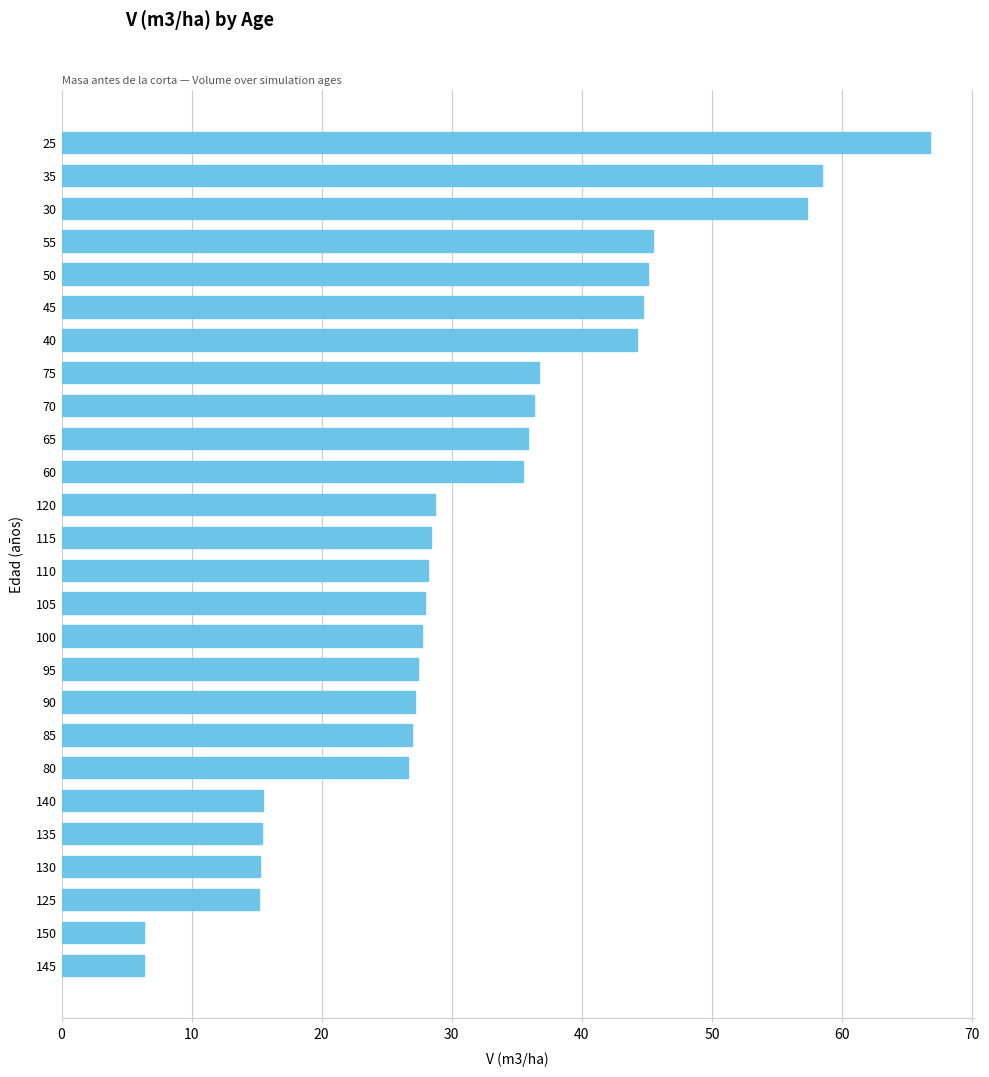

What is the smallest value displayed?

6.3